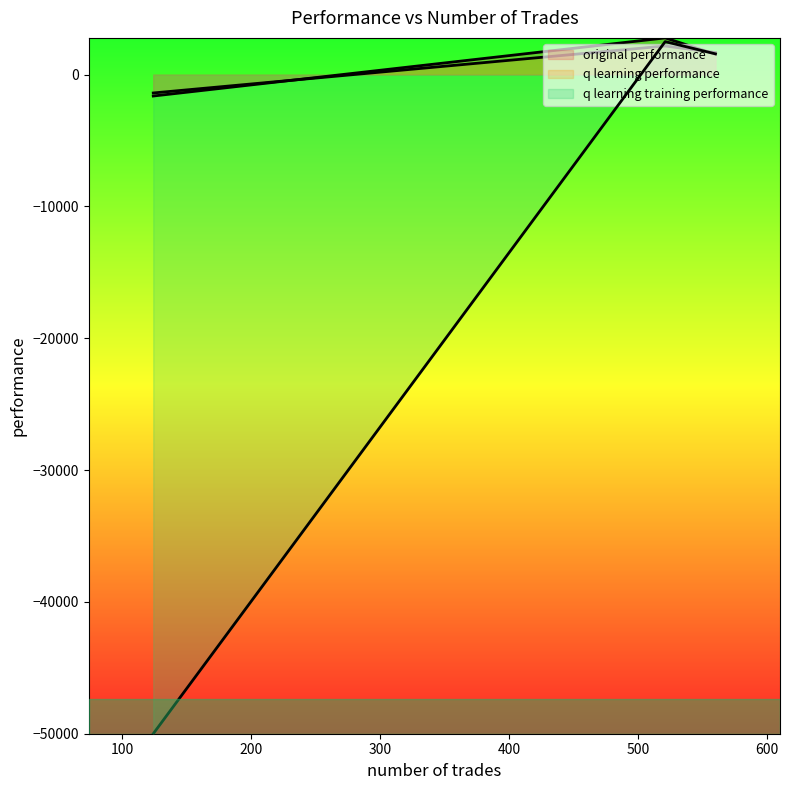

Rank the series at 521 from highest to lowest value.

original performance, q learning training performance, q learning performance